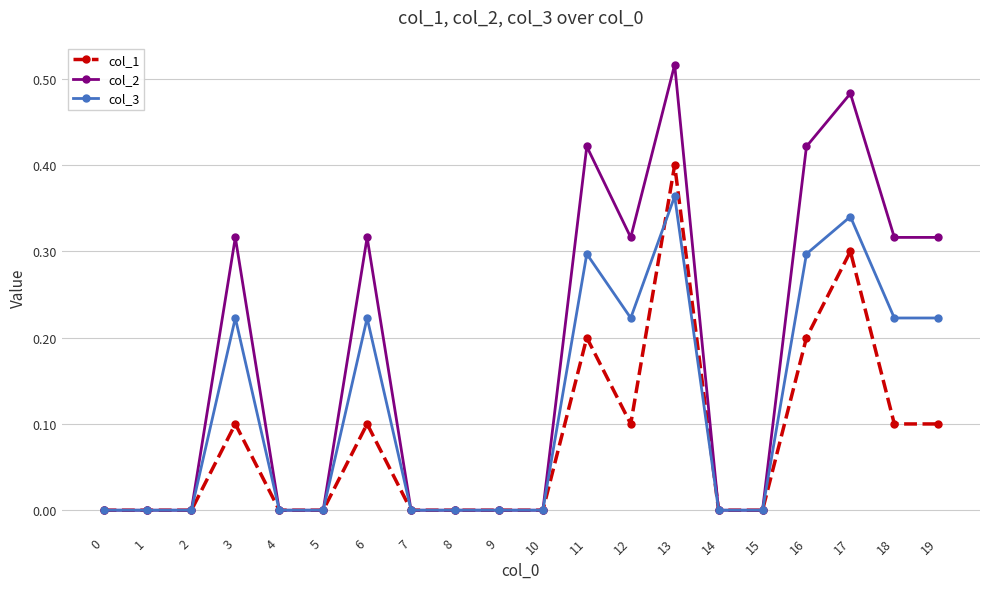

Which series changed the most between 4 and 18?

col_2